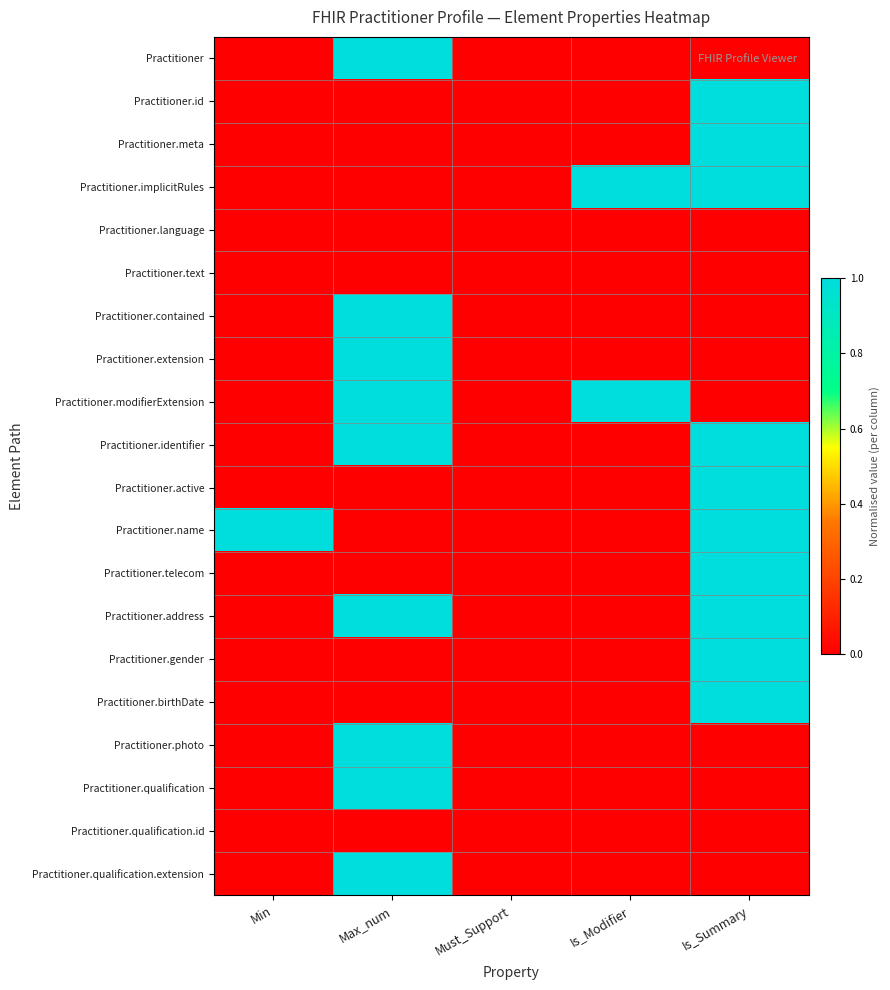

What is the maximum value shown in the chart?

1